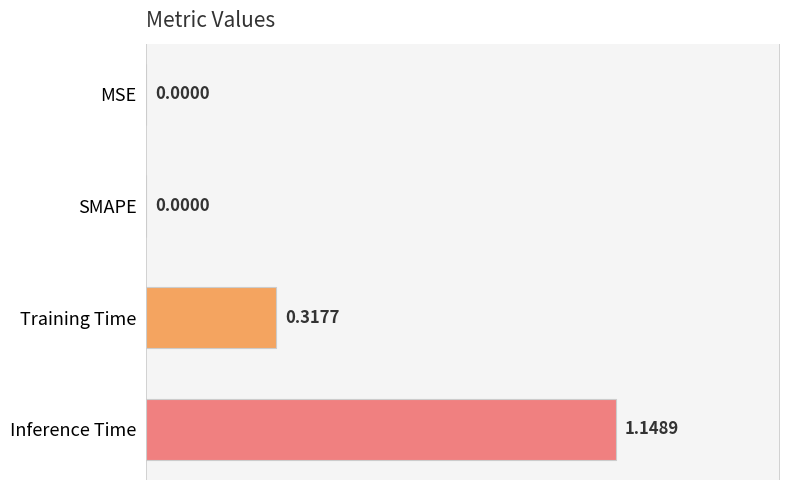

What is the change in value from Training Time to Inference Time?

+0.8